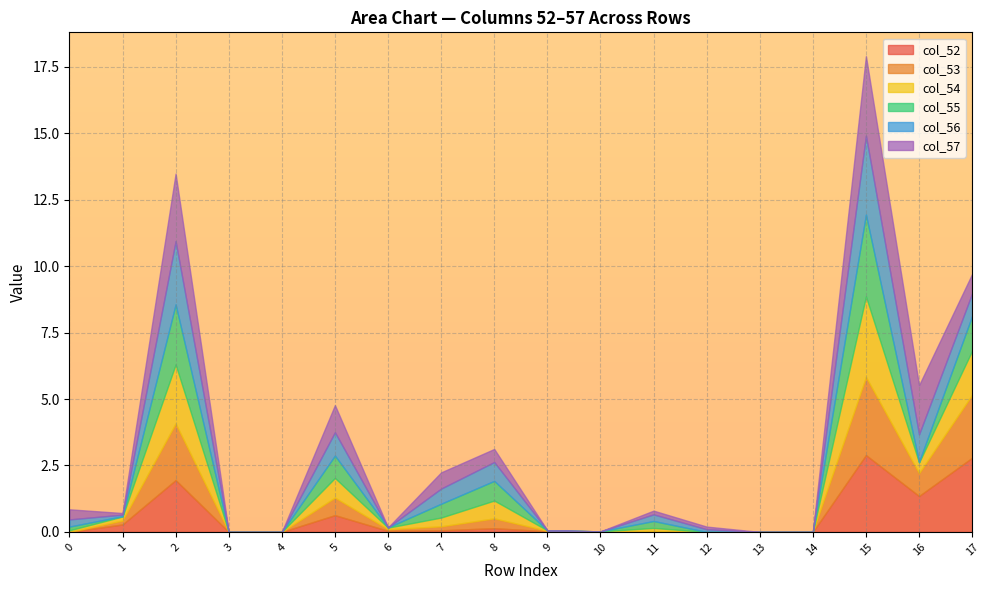

At which category is the sum across all series the highest?

15